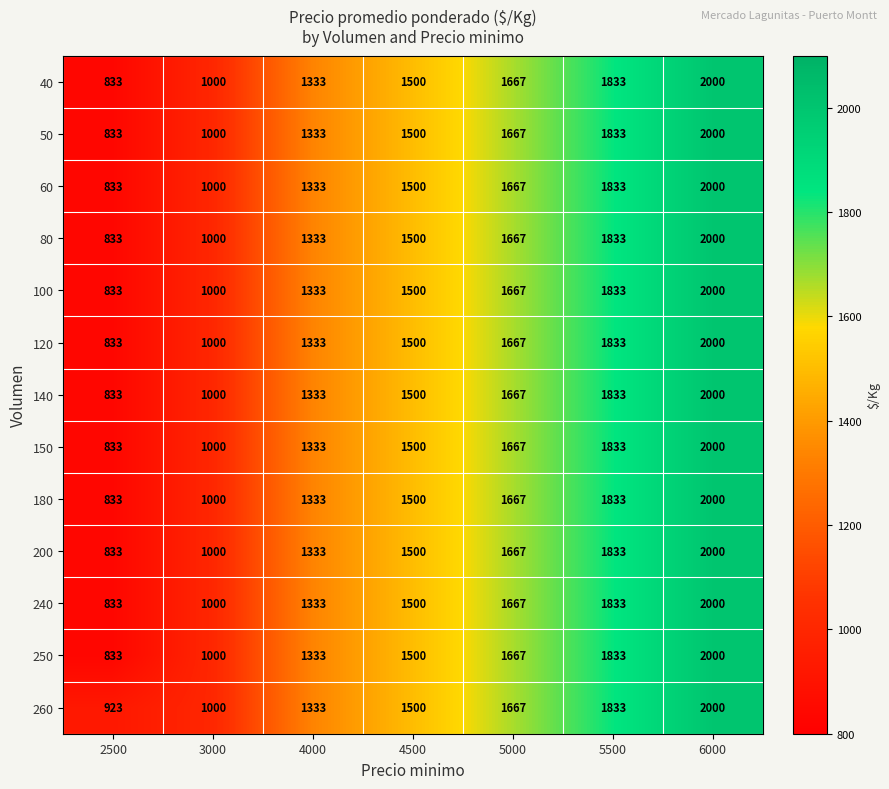

The 140 series shows 730 at 5500. True or false?

False